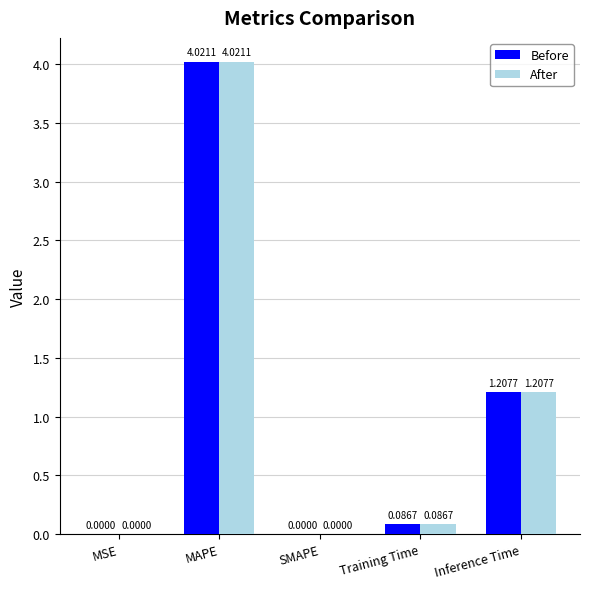

Are the bars horizontal?

No